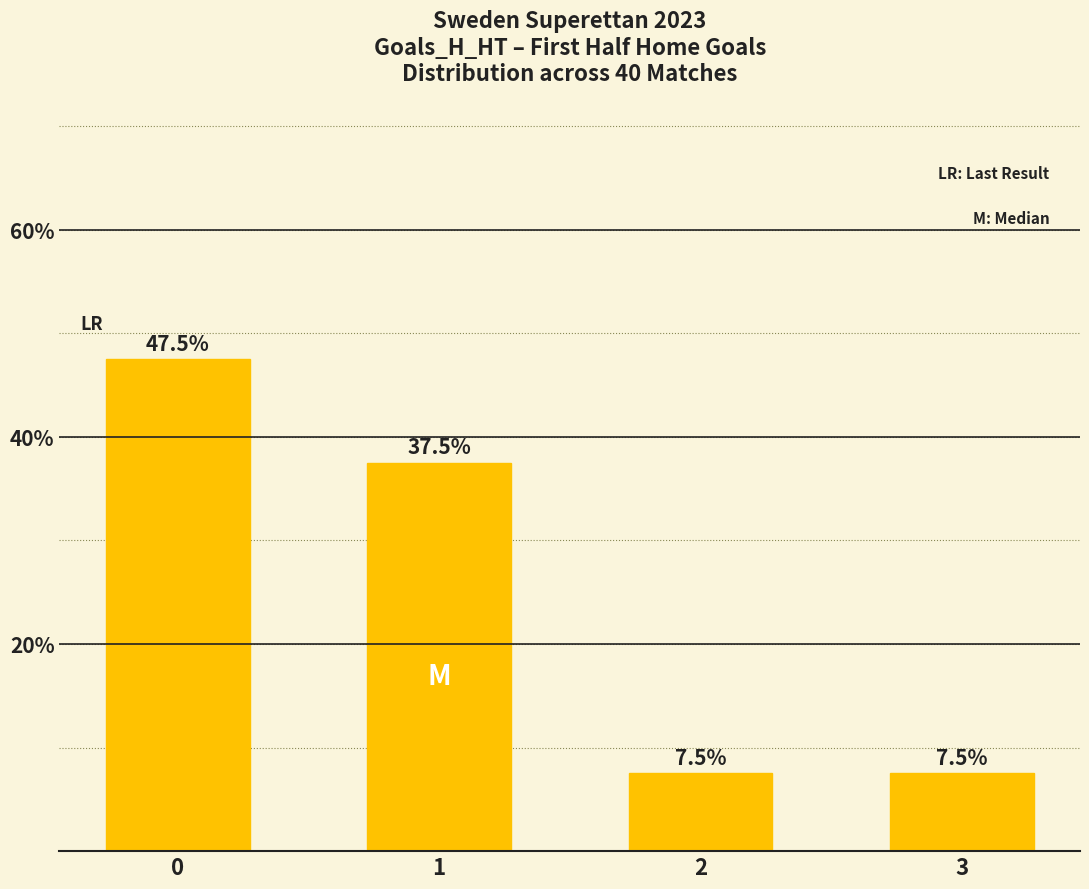

What is the maximum value shown in the chart?

47.5